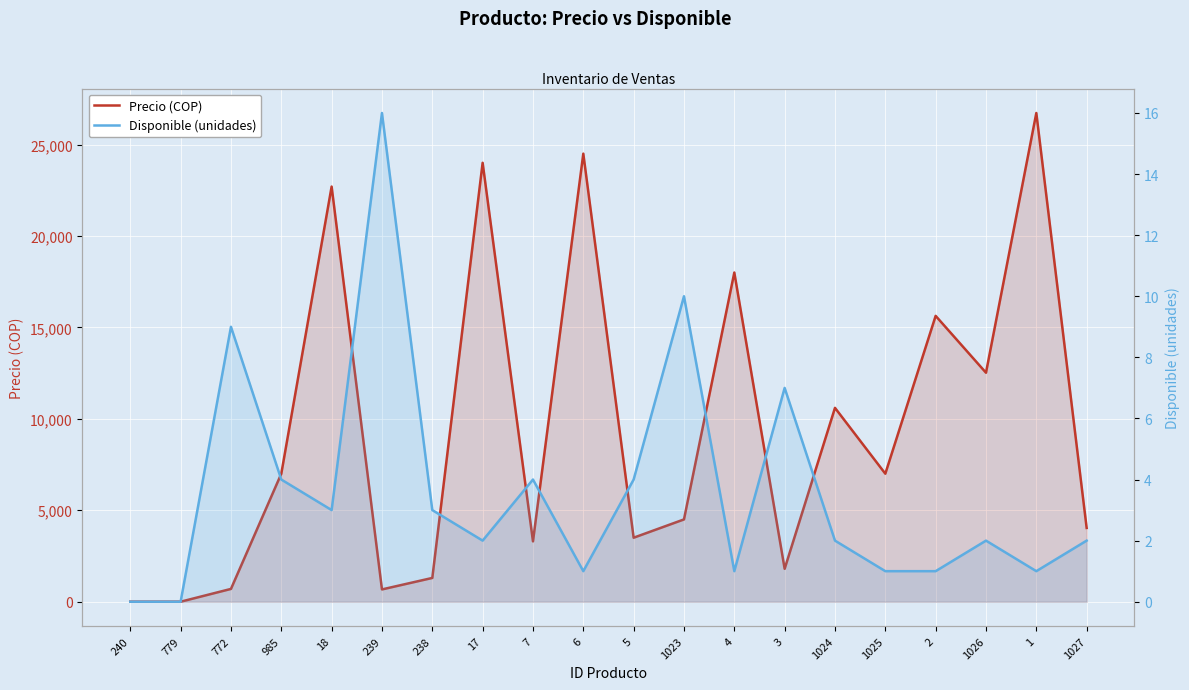

Reading left to right, what are all the values shown in this chart?

Precio (COP): 0	0	700	7000	22700	672	1300	24000	3300	24500	3500	4500	18000	1800	10600	7000	15630	12521	26723	4034
Disponible (unidades): 0	0	9	4	3	16	3	2	4	1	4	10	1	7	2	1	1	2	1	2